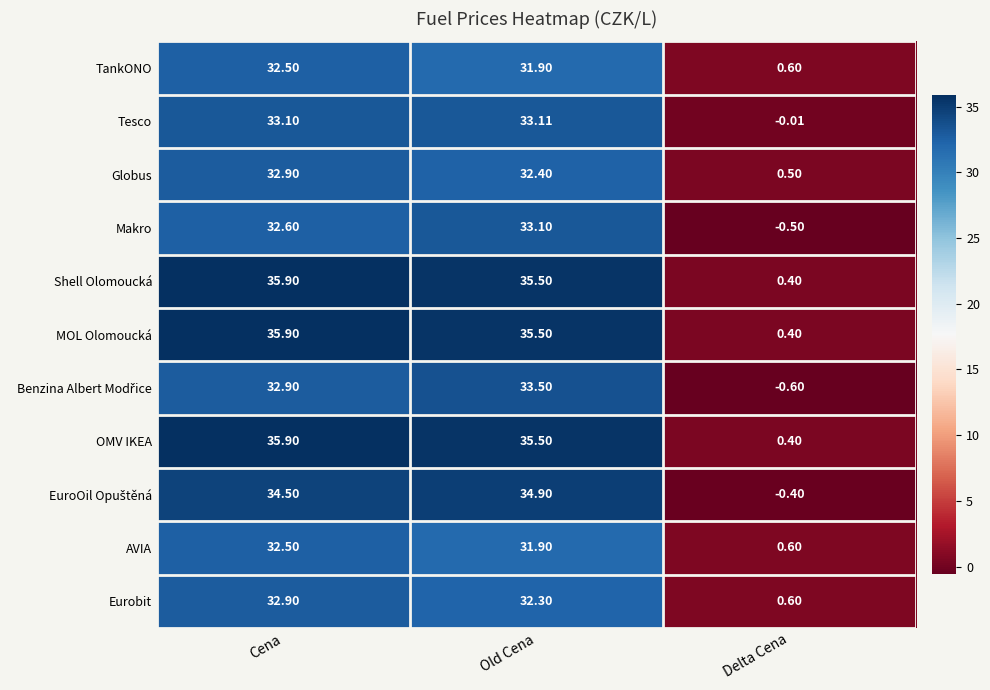

Is the value of AVIA at Cena greater than the value of TankONO at Old Cena?

Yes